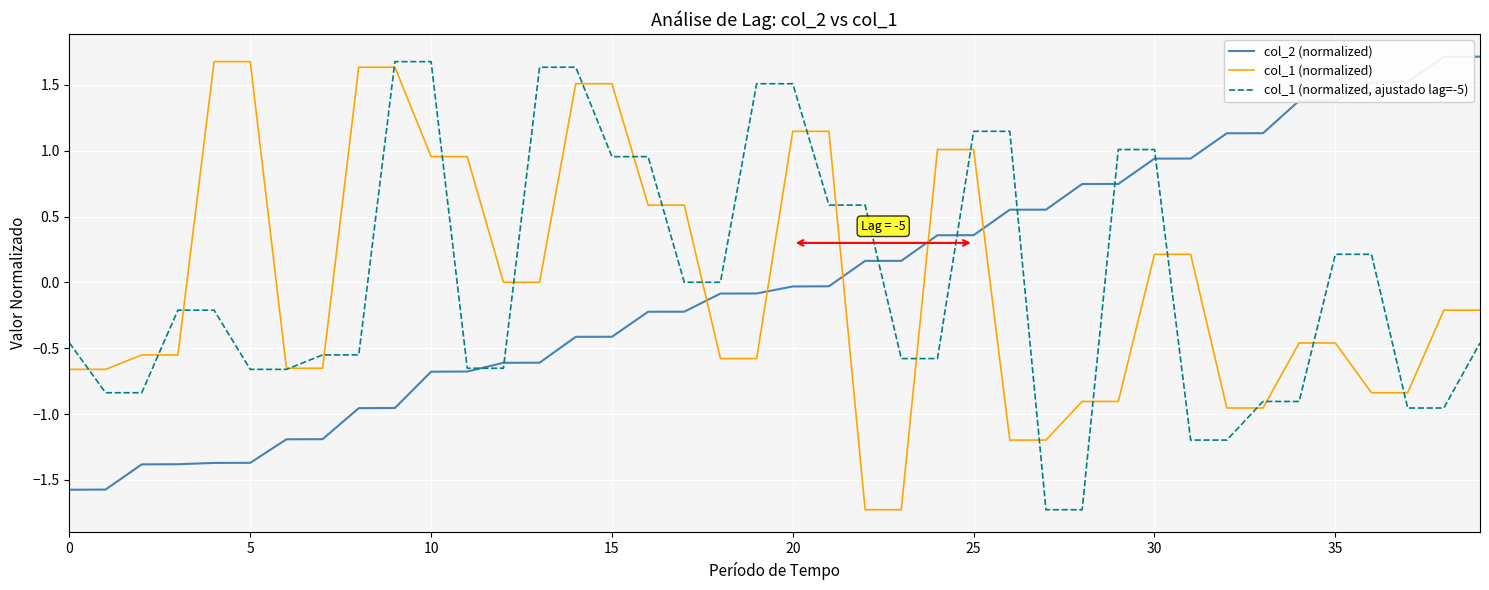

How many lines are shown in the chart?

3